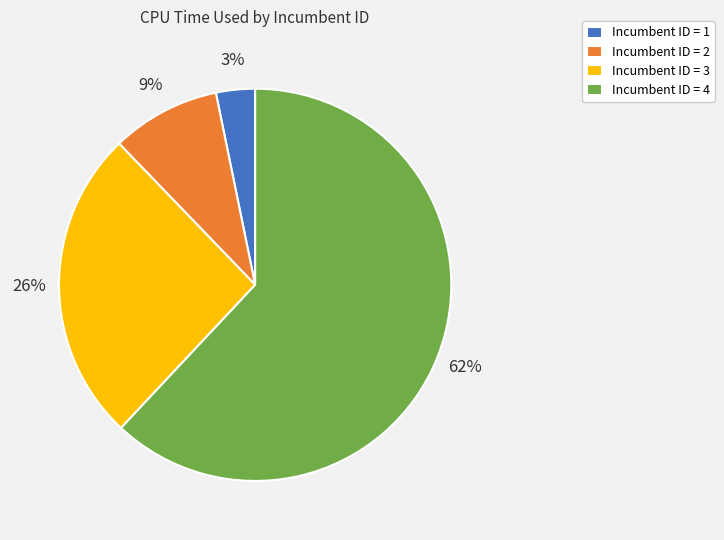

Is it true that Incumbent ID = 3 is 17% of the pie?

False